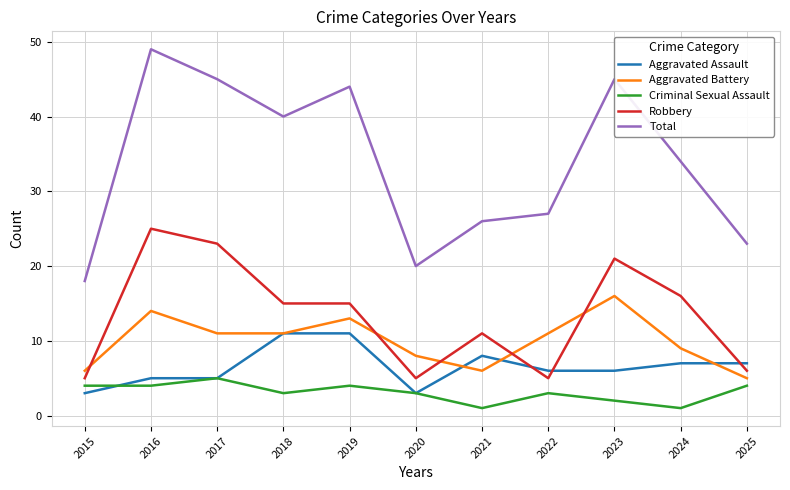

What is the maximum value for Criminal Sexual Assault?

5